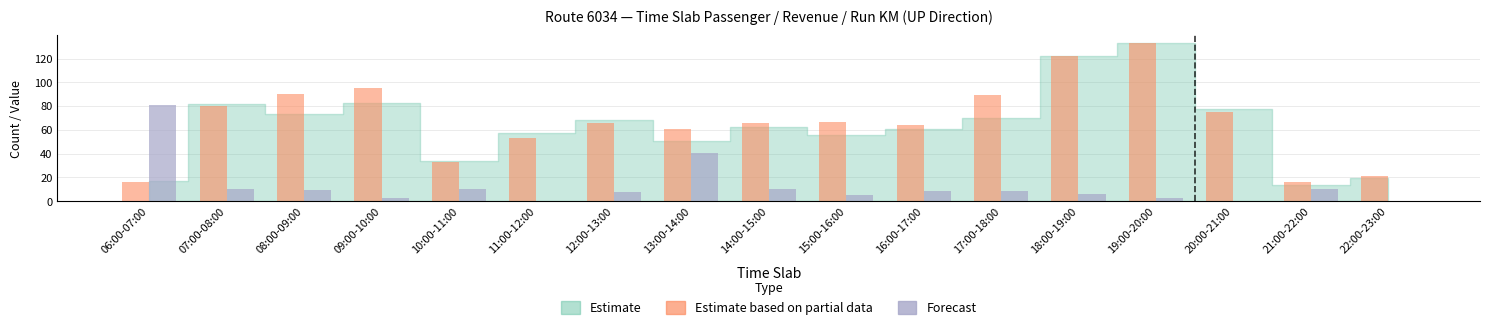

Count the number of categories in the chart.

17